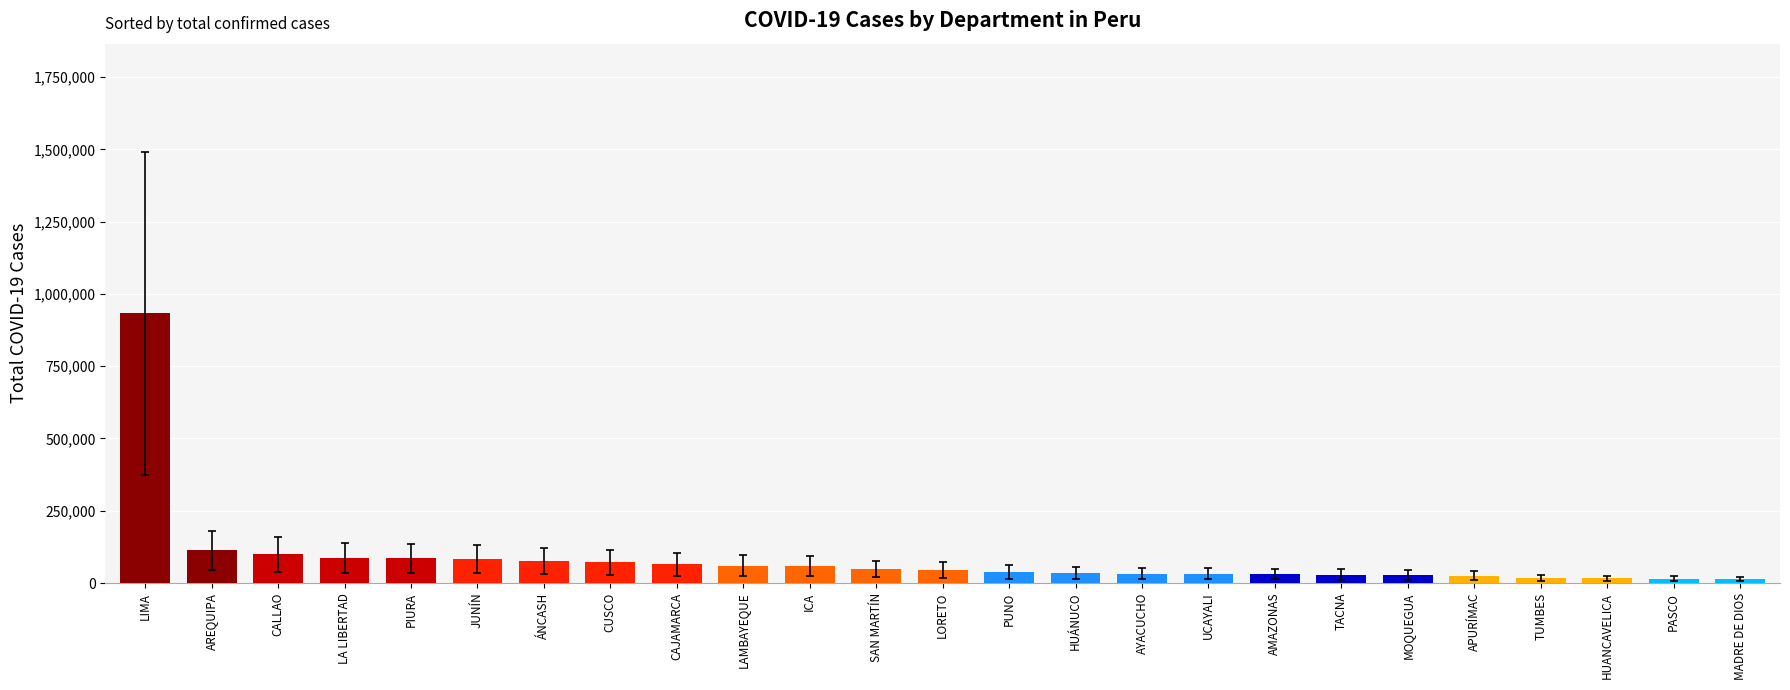

The chart shows a value of 15839 at HUANCAVELICA. True or false?

True